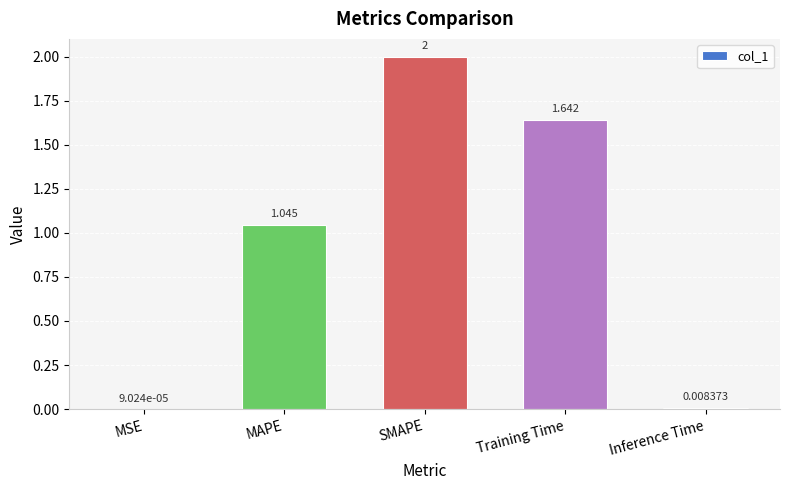

At which label does the data first exceed 1?

MAPE